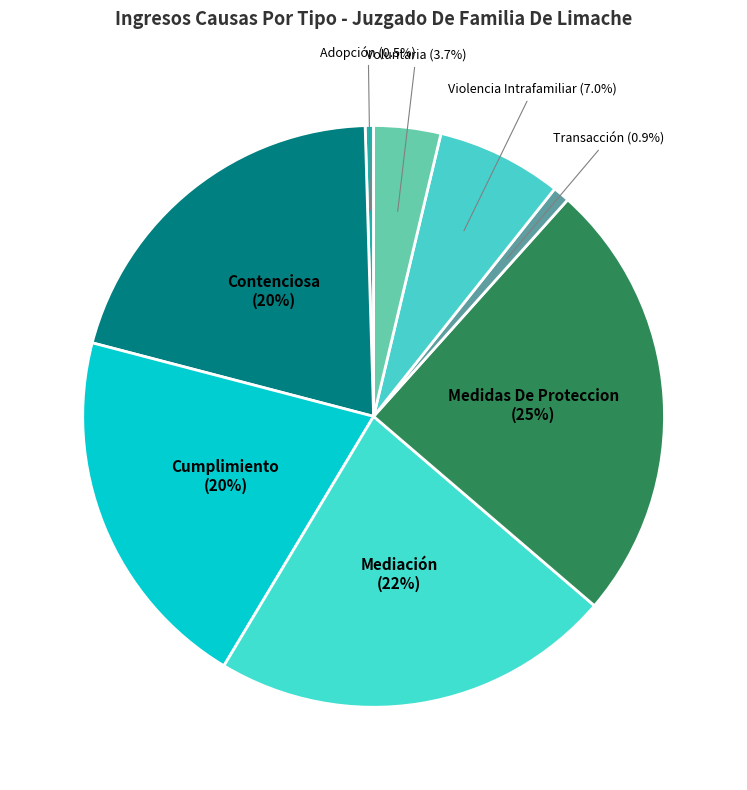

Approximately how many times larger is the value at Transacción compared to Adopción?

2.0